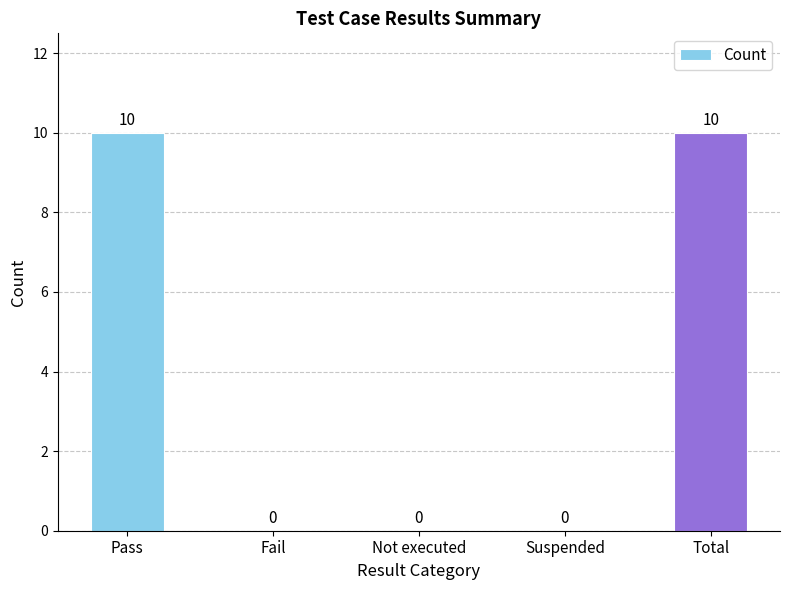

What is the average value?

4